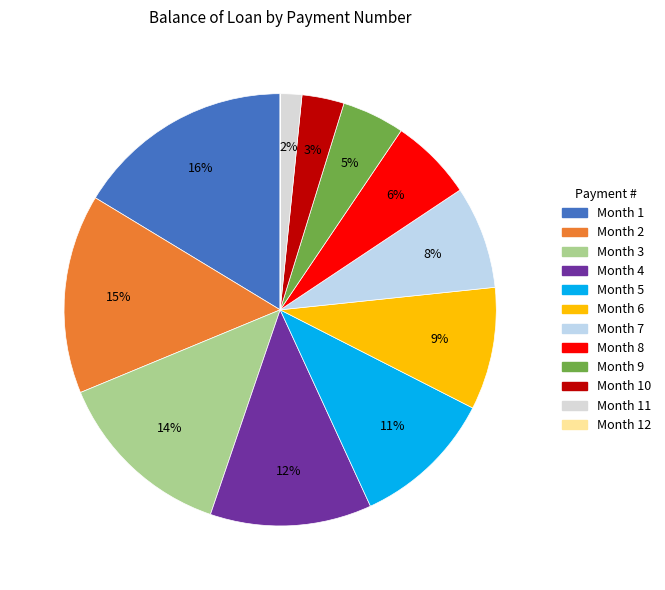

To the nearest percent, what is the difference between the largest and smallest slice percentages?

16%